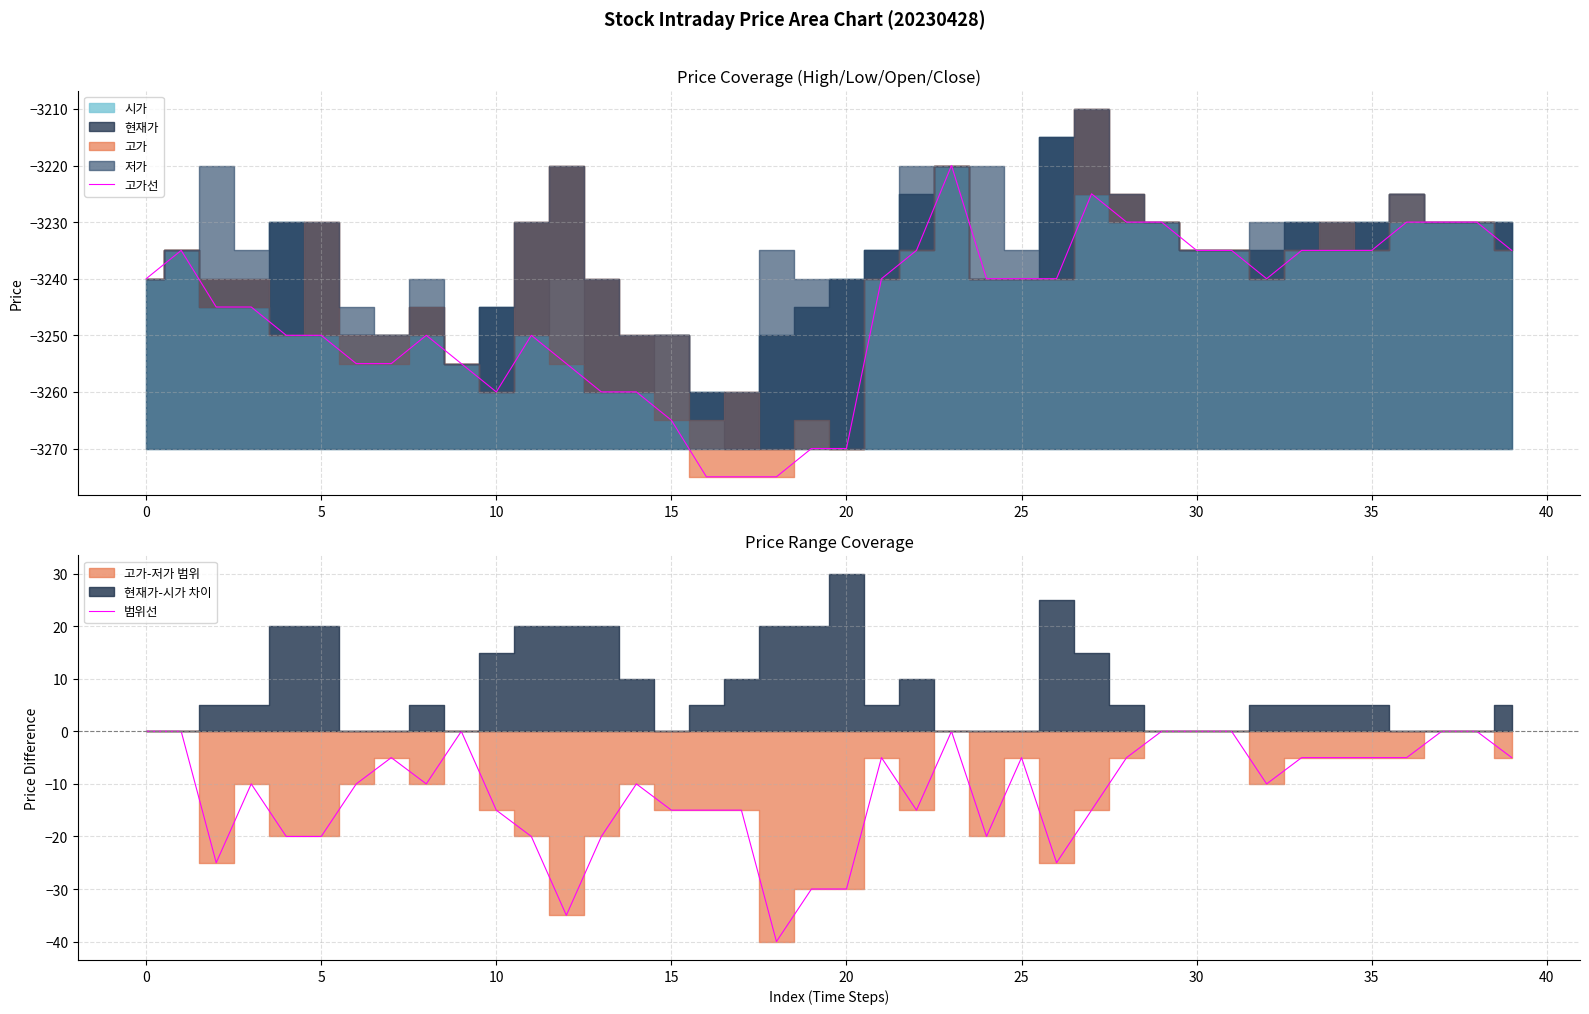

Is the value of 고가선 at 24 greater than the value of 범위선 at 23?

No